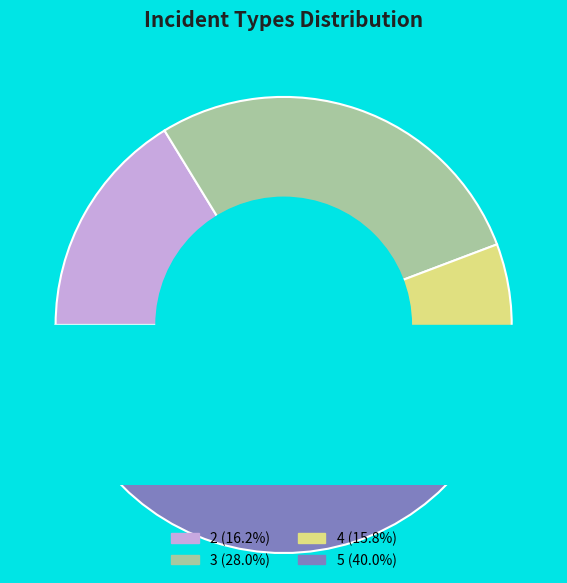

Which slice is the largest?

5